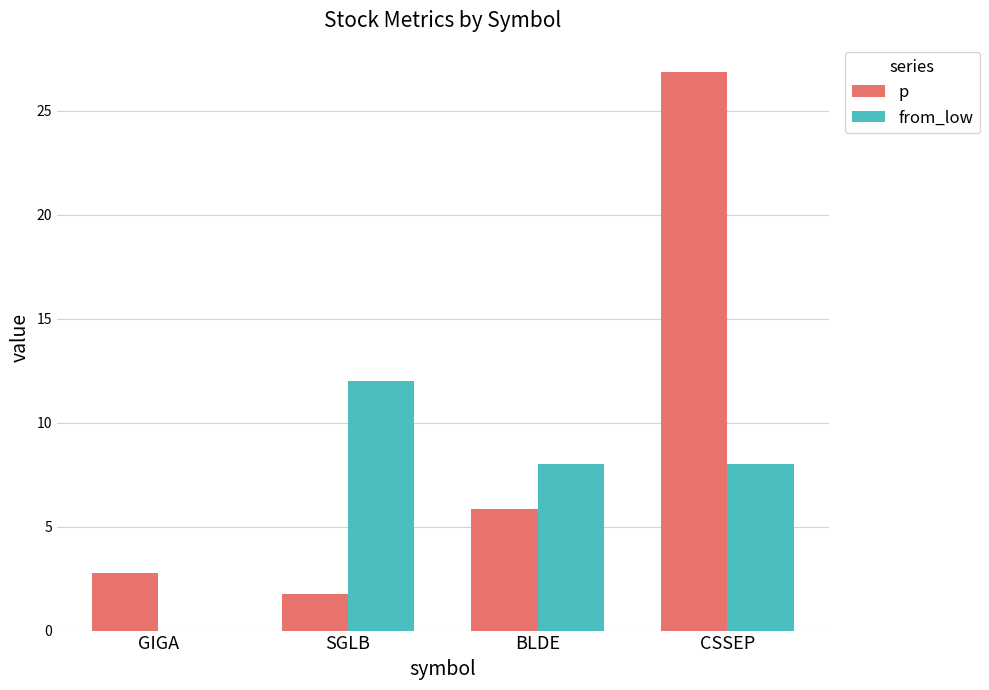

At which category is the sum across all series the highest?

CSSEP